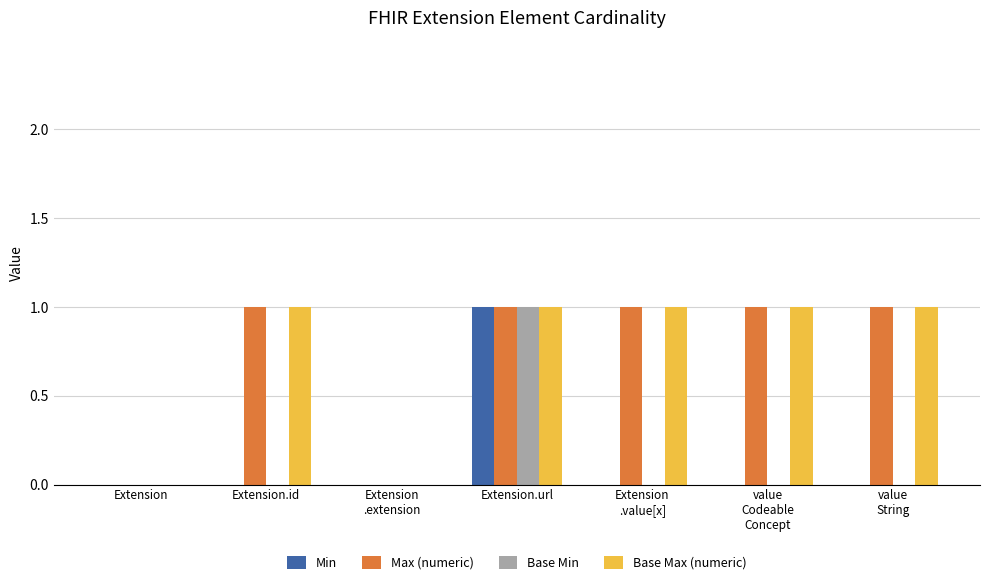

Count the number of categories in the chart.

7